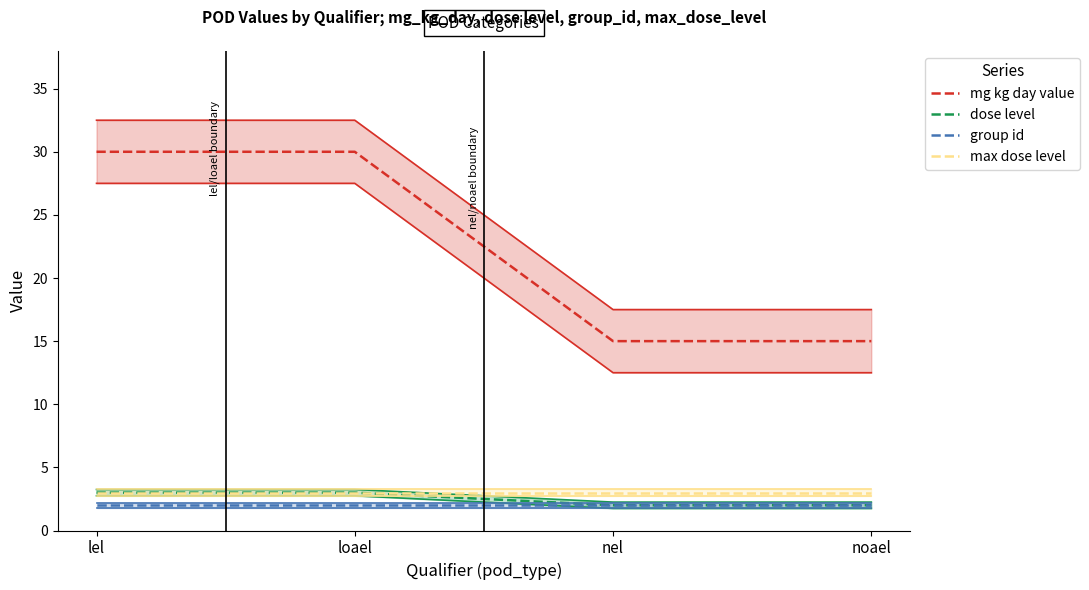

What is the label of the 4th point from the left?

noael